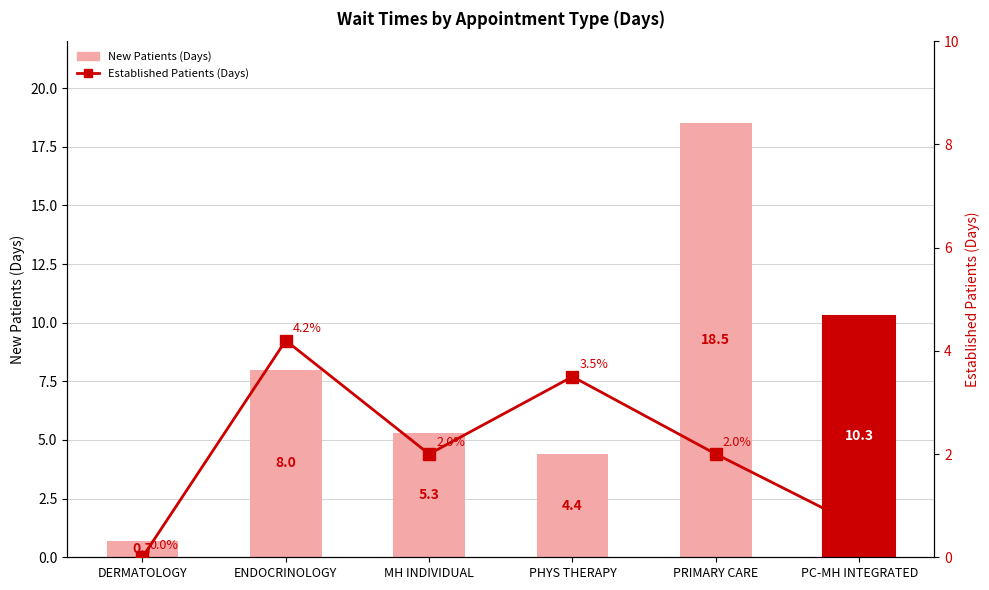

Which category has the lowest value across all series?

DERMATOLOGY